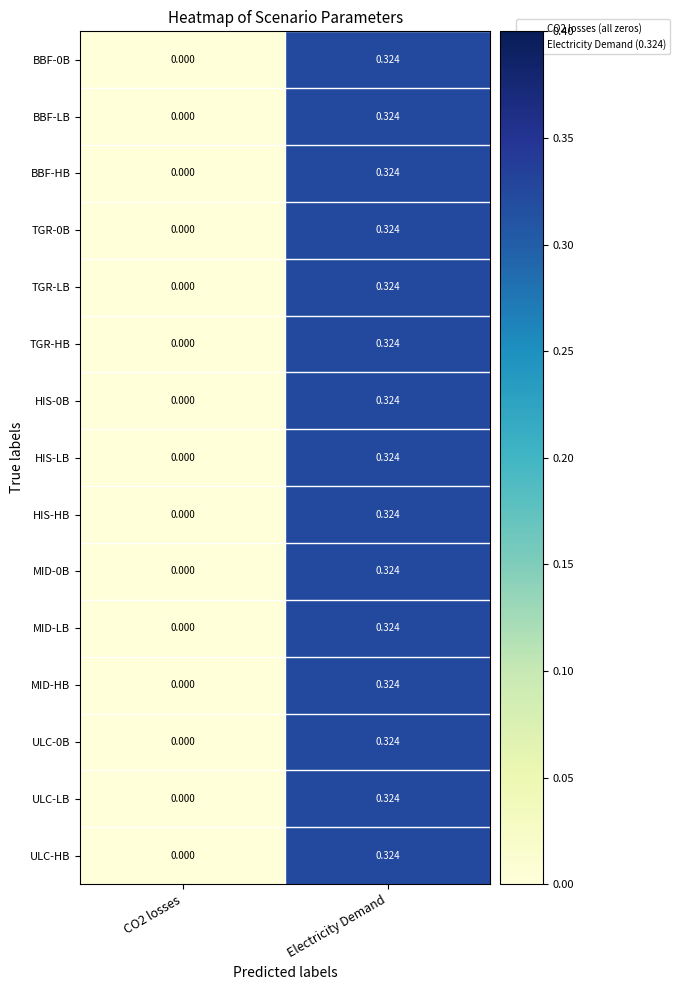

At which label does ULC-LB reach its peak?

Electricity Demand